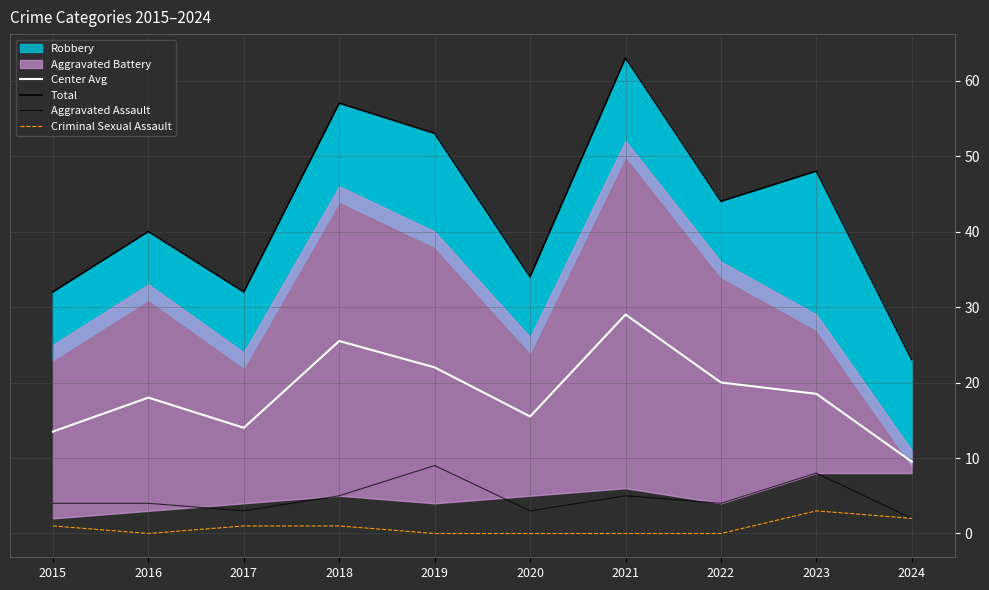

In Center Avg, how many points are higher than both neighbors (excluding endpoints)?

3